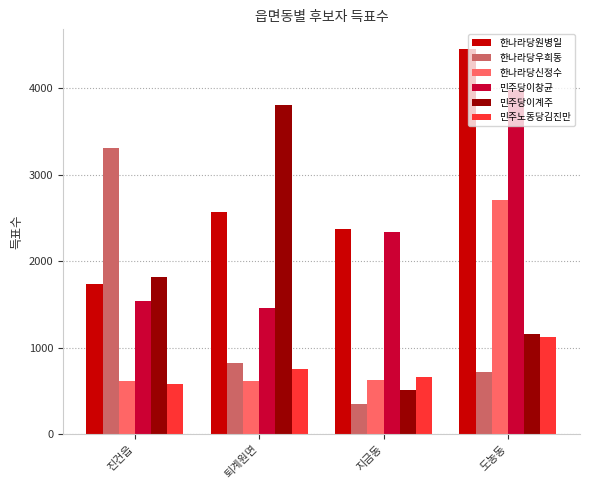

What is the maximum value for 민주당이창균?

3979